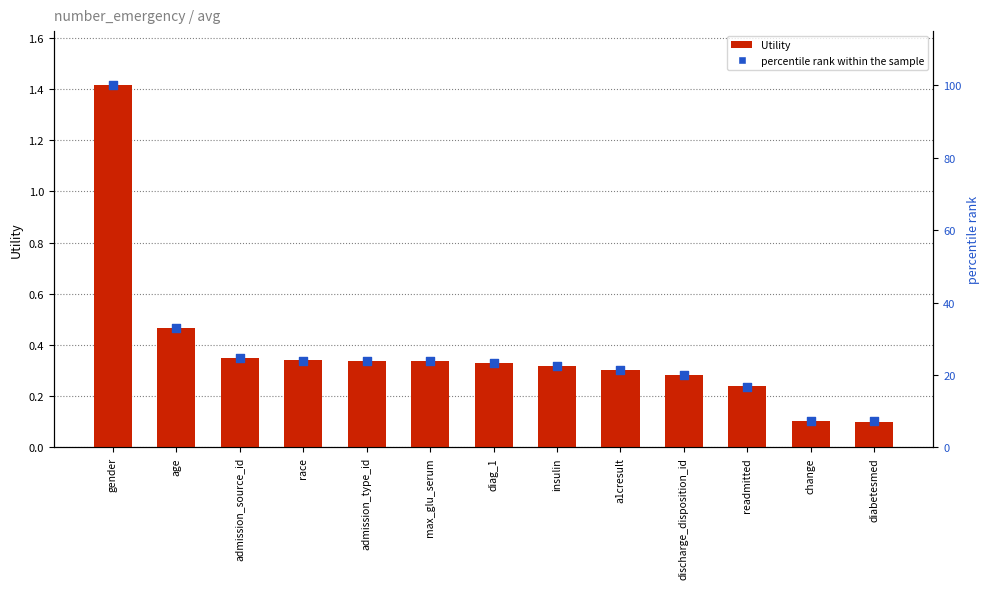

At how many categories does at least one series exceed 46?

1